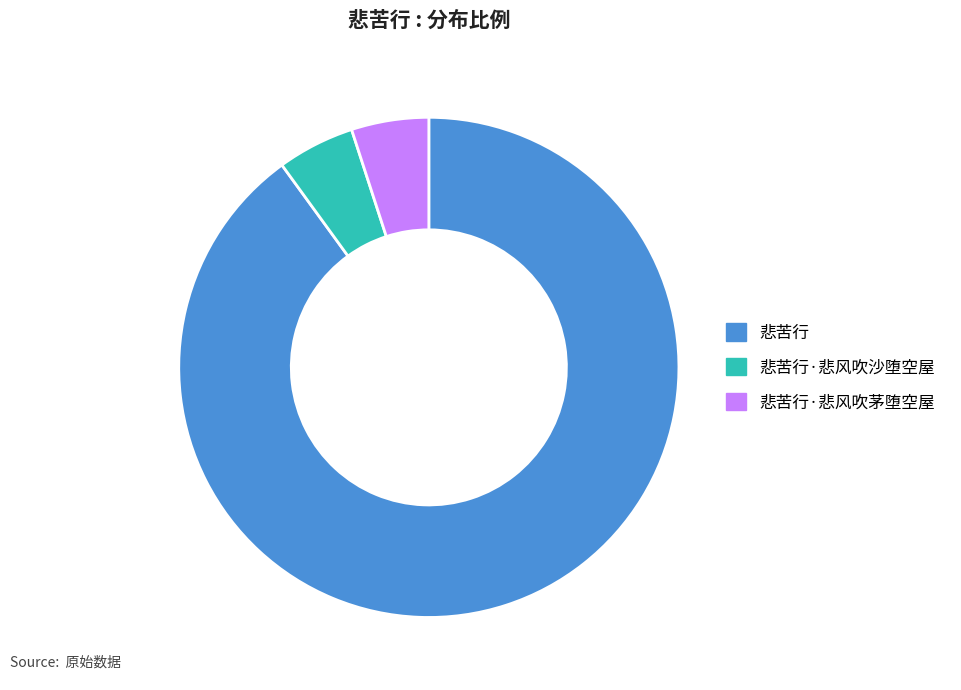

How many segments does this pie chart have?

3